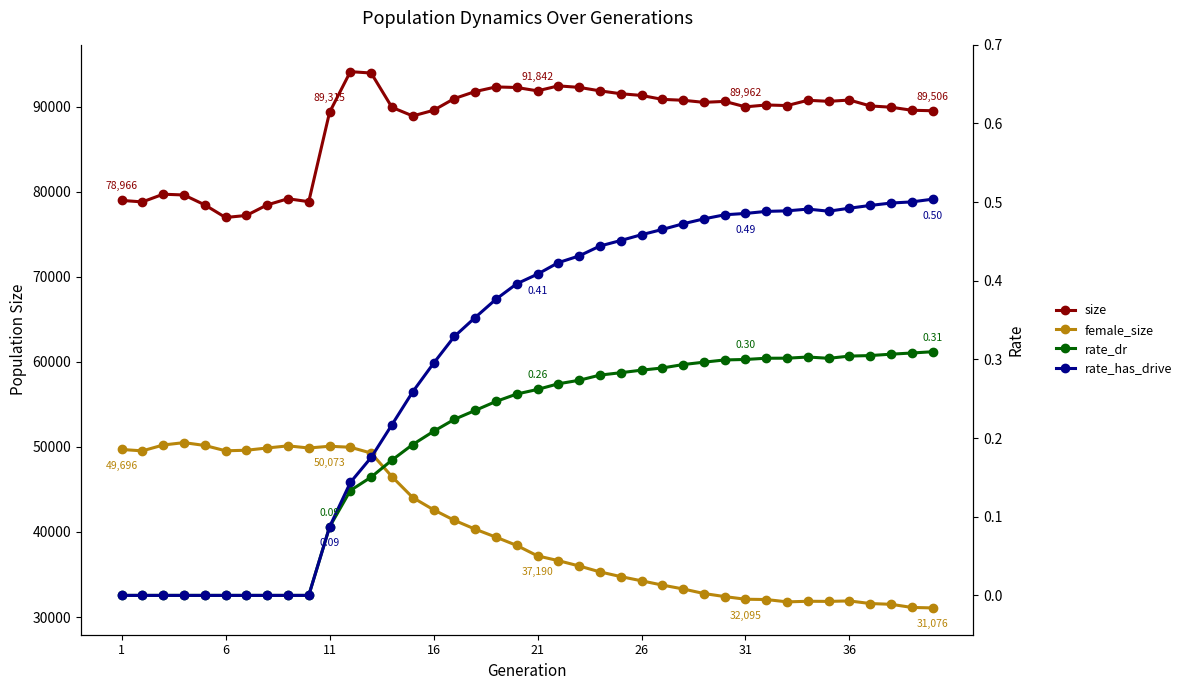

In female_size, how many points are higher than both neighbors (excluding endpoints)?

5